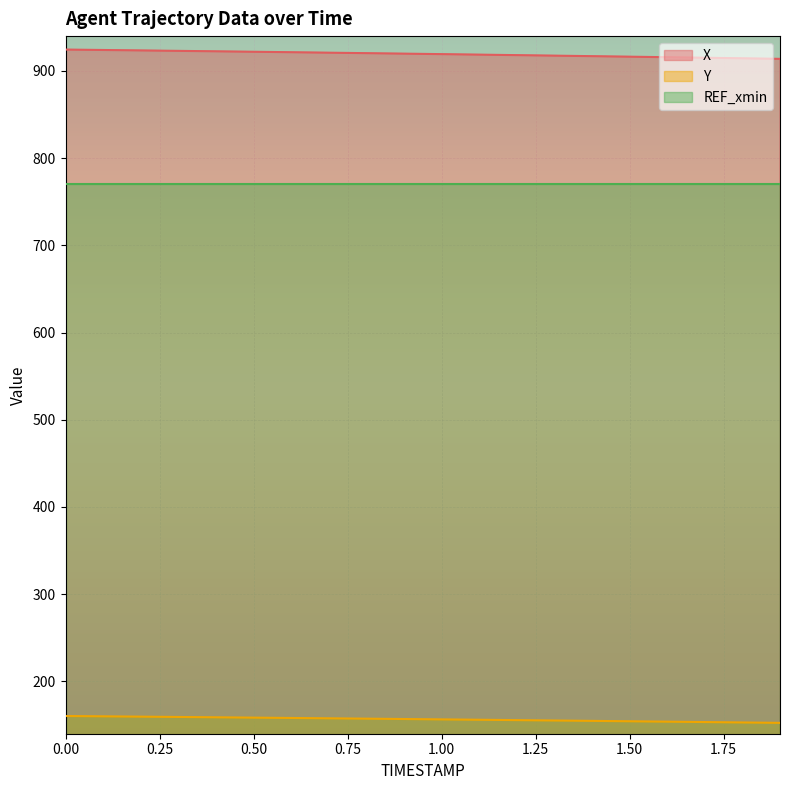

The value of Y at 0.7 is 157.7. True or false?

True